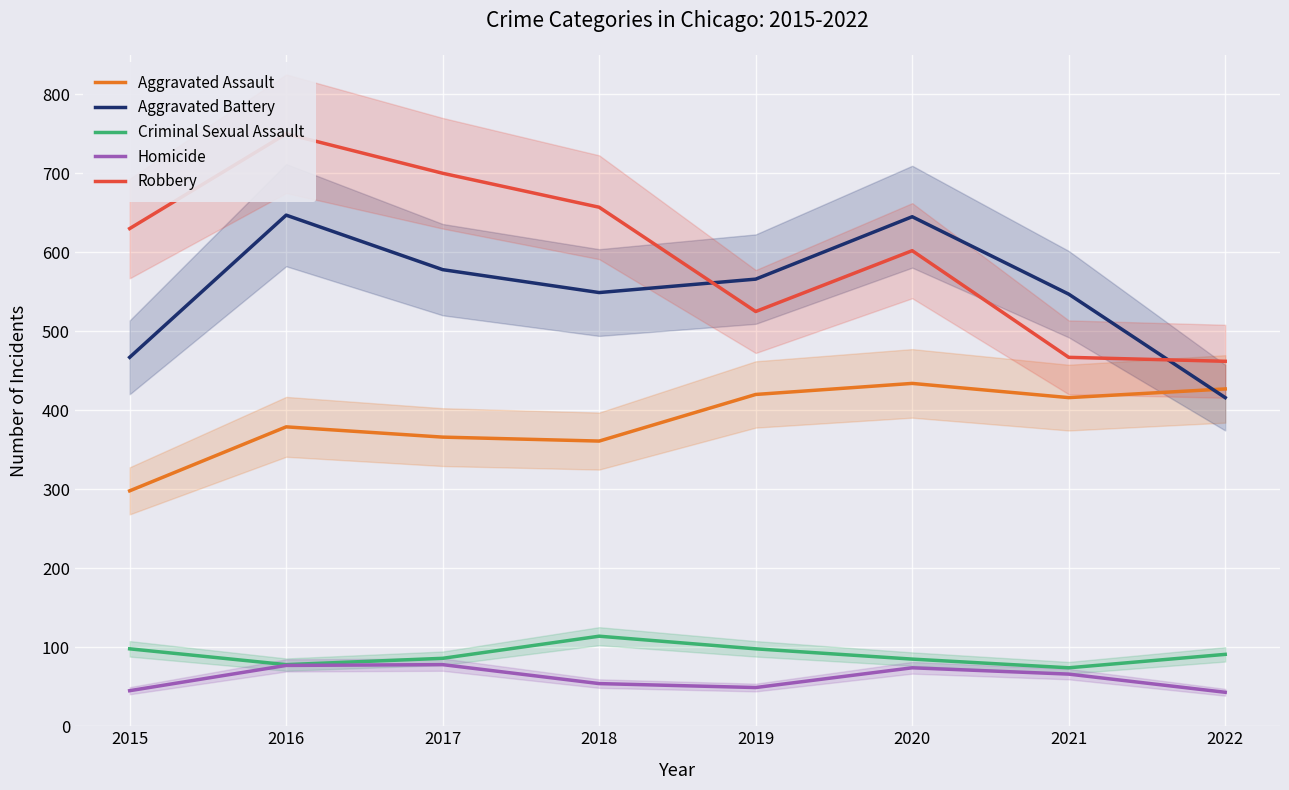

How many lines are shown in the chart?

5